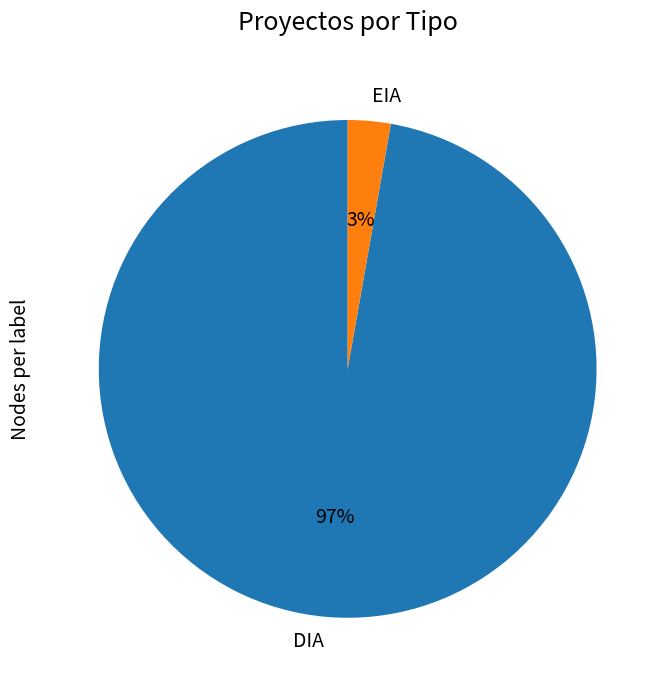

To the nearest percent, what percentage of the pie is EIA?

3%